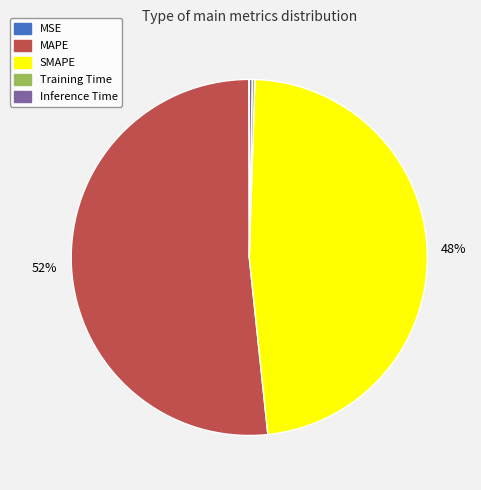

Is it true that SMAPE is 48% of the pie?

True